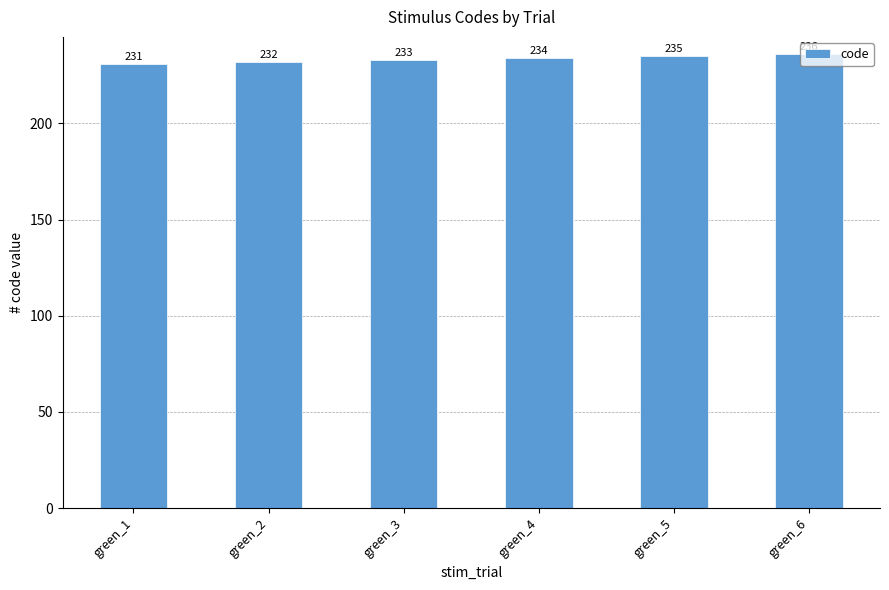

What is the sum of the values at green_5 and green_3?

468